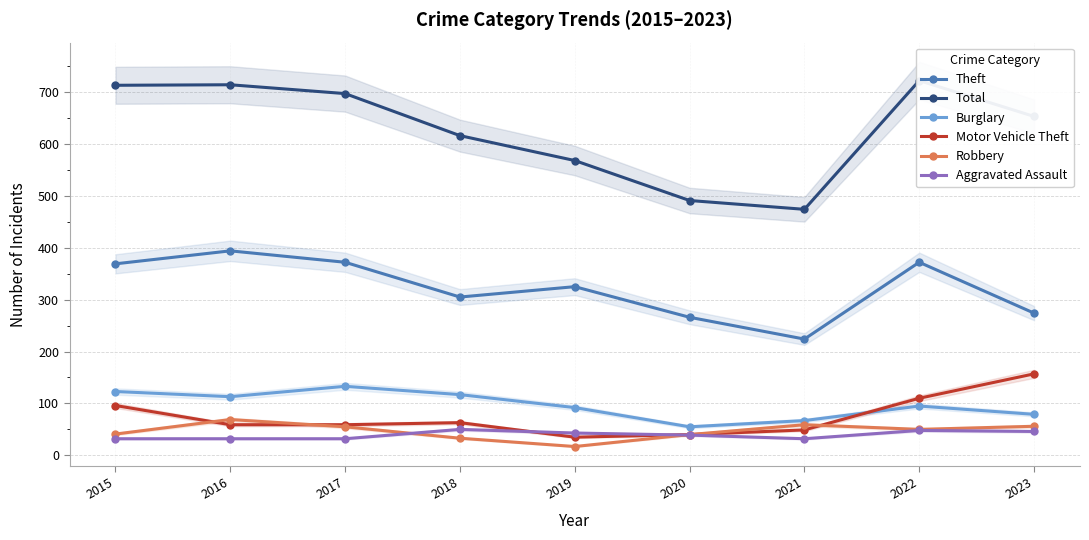

Rank the series by their maximum value, from highest to lowest.

Total, Theft, Motor Vehicle Theft, Burglary, Robbery, Aggravated Assault